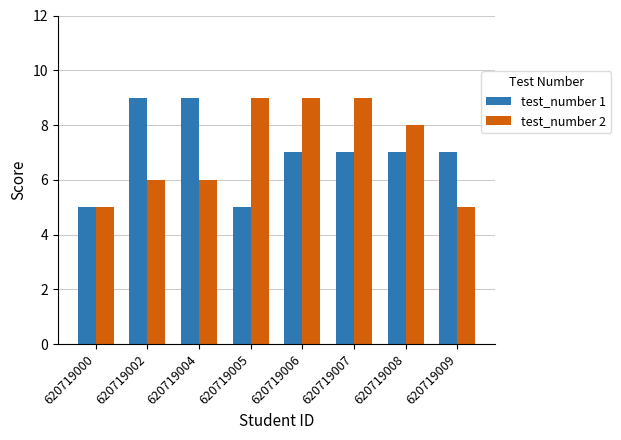

Which series changed the most between 620719000 and 620719002?

test_number 1